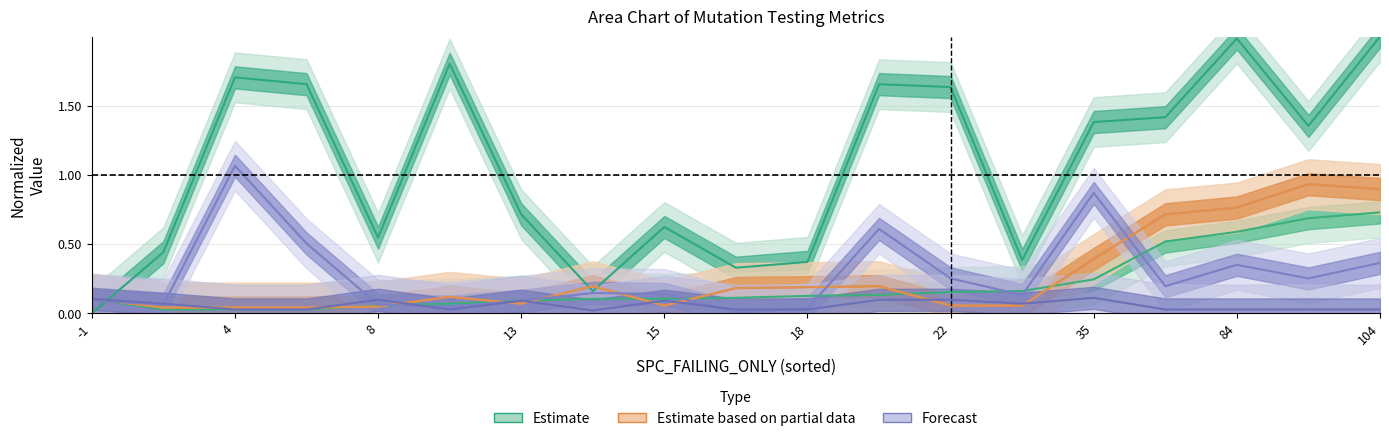

The value of Estimate at 22 is 2.4. True or false?

False